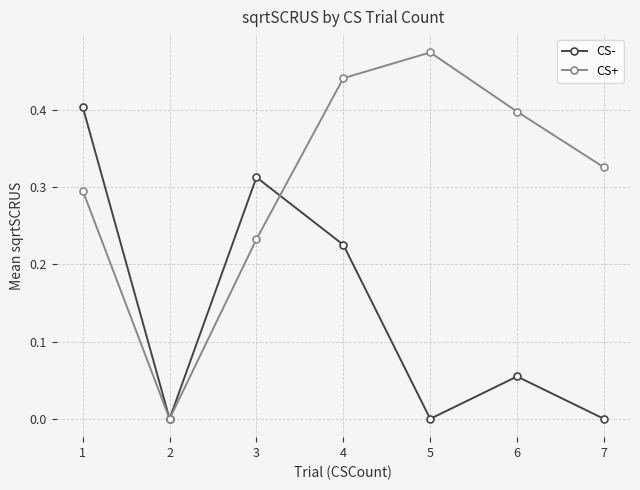

True or false: CS+ has more than 1 interior local peaks.

False